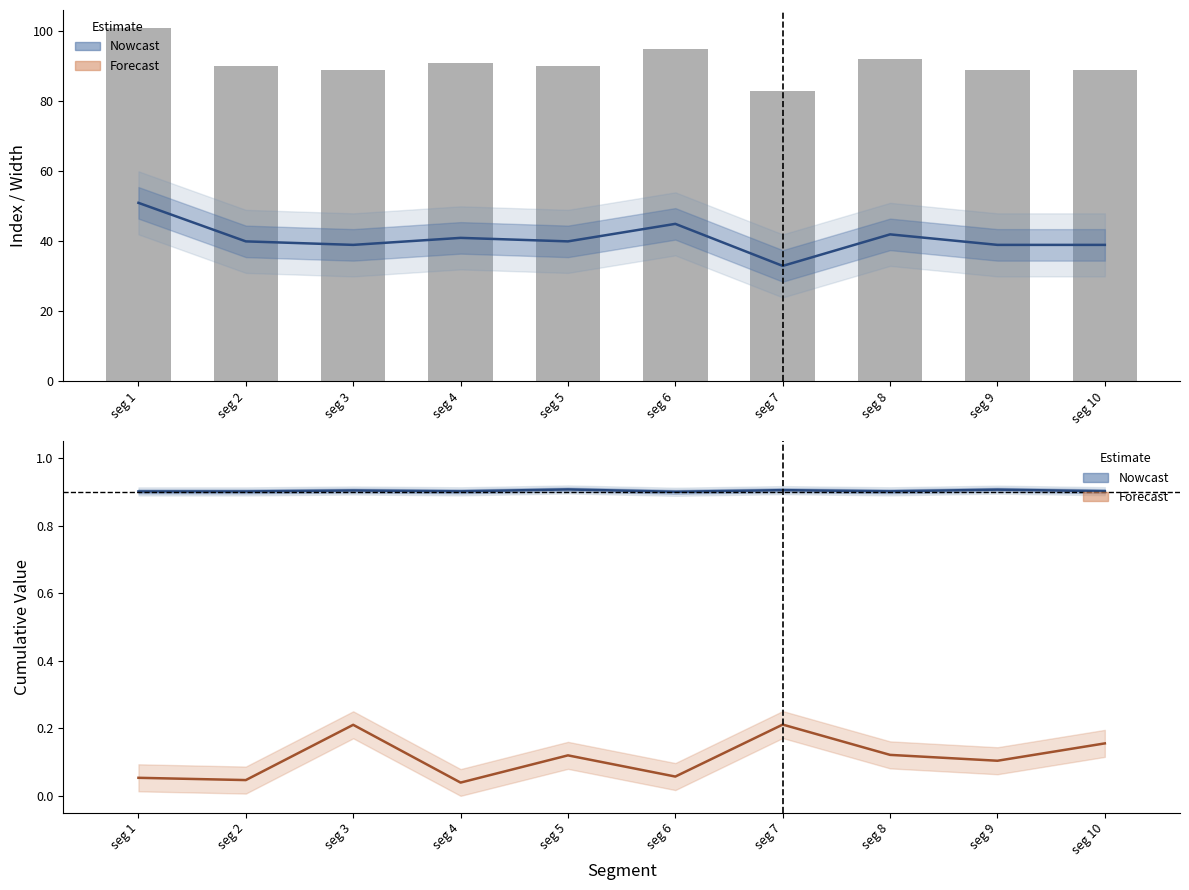

Rank the categories by Pulse_Width value from lowest to highest.

seg 7, seg 3, seg 9, seg 10, seg 2, seg 5, seg 4, seg 8, seg 6, seg 1